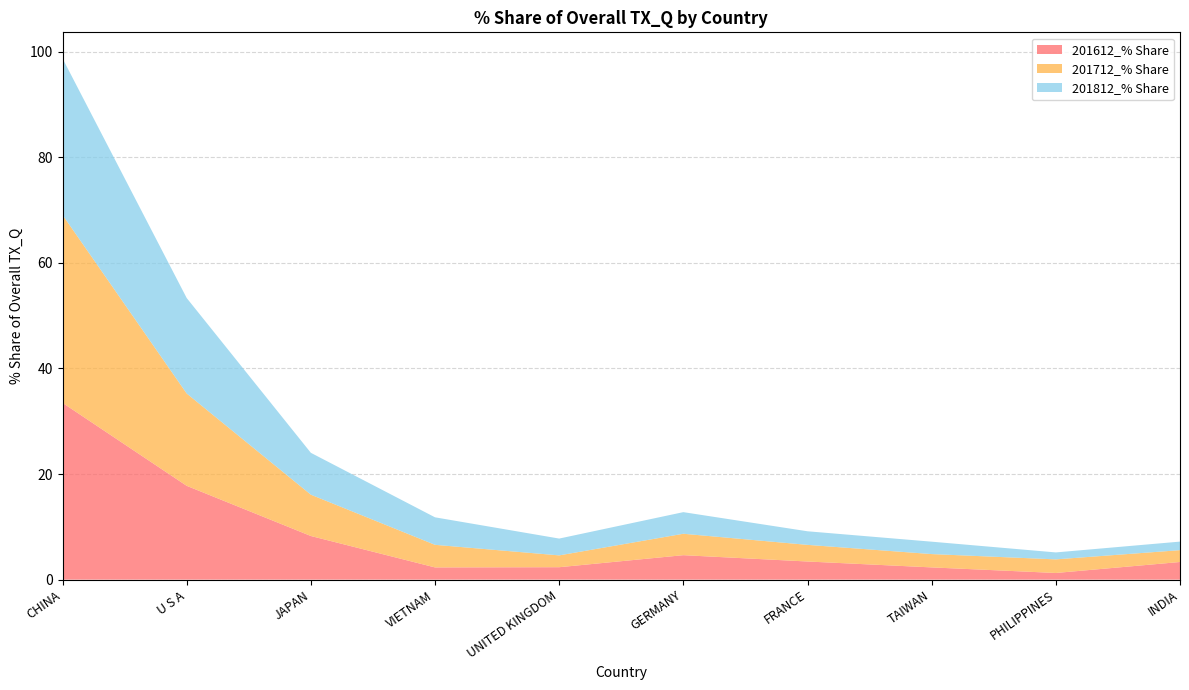

Reading right to left, transcribe all the data shown in this chart.

201612_% Share: INDIA=3.3	PHILIPPINES=1.3	TAIWAN=2.3	FRANCE=3.4	GERMANY=4.6	UNITED KINGDOM=2.4	VIETNAM=2.3	JAPAN=8.3	U S A=17.8	CHINA=33.5
201712_% Share: INDIA=2.2	PHILIPPINES=2.6	TAIWAN=2.5	FRANCE=3.2	GERMANY=4.1	UNITED KINGDOM=2.2	VIETNAM=4.3	JAPAN=7.8	U S A=17.5	CHINA=35.6
201812_% Share: INDIA=1.6	PHILIPPINES=1.3	TAIWAN=2.3	FRANCE=2.6	GERMANY=4.1	UNITED KINGDOM=3.2	VIETNAM=5.2	JAPAN=7.9	U S A=18.1	CHINA=29.7